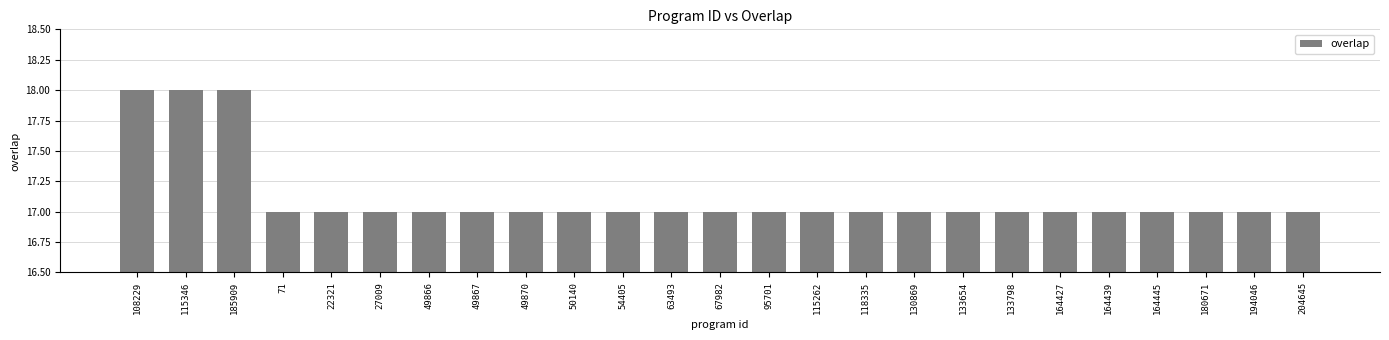

The chart shows a value of 17 at 63493. True or false?

True